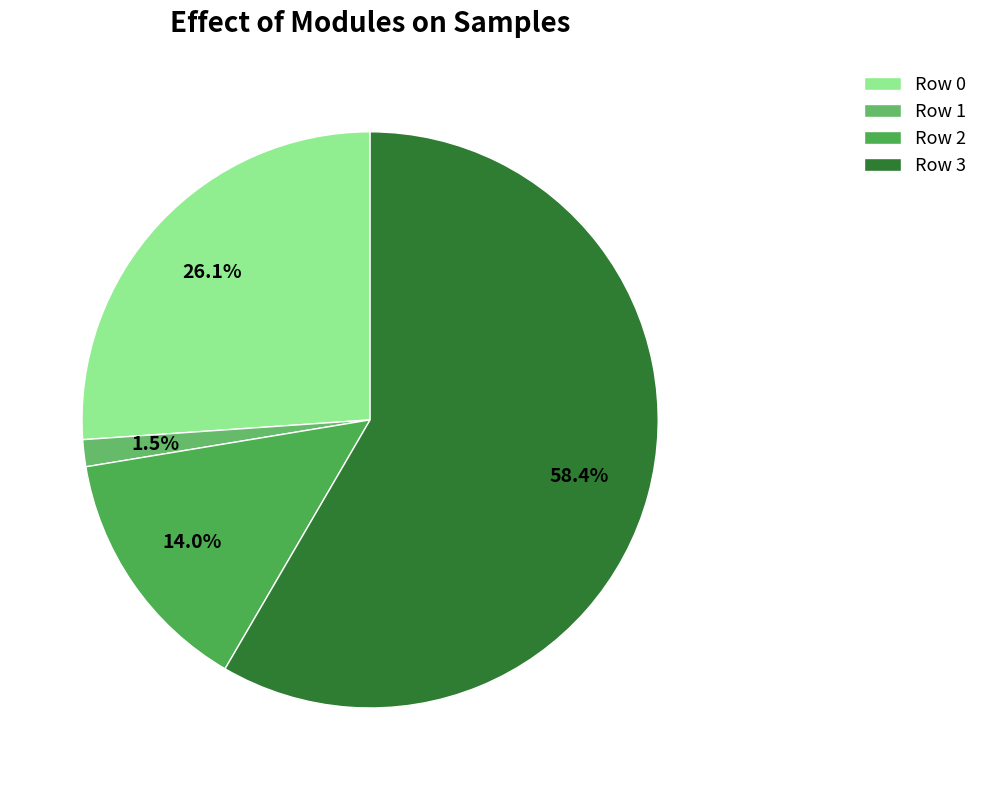

Rank the categories by value from lowest to highest.

Row 1, Row 2, Row 0, Row 3